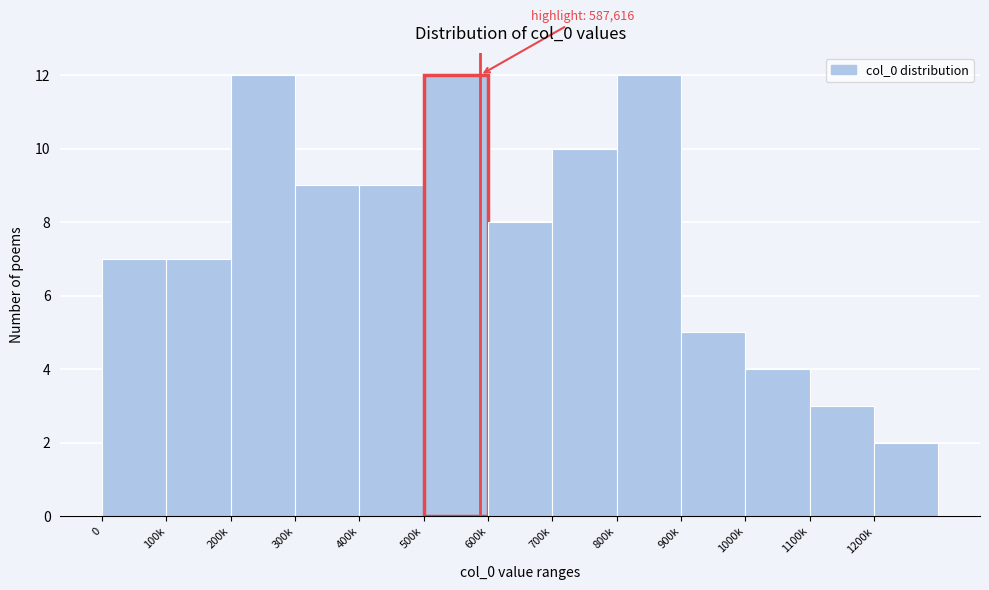

Reading left to right, list all the values displayed in this chart.

7	7	12	9	9	12	8	10	12	5	4	3	2